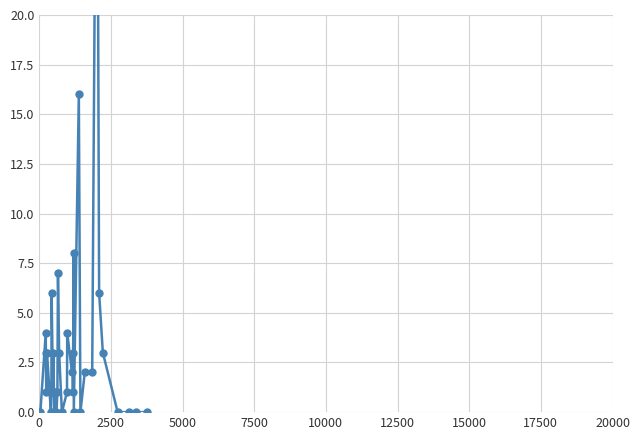

How many positive values are there?

24